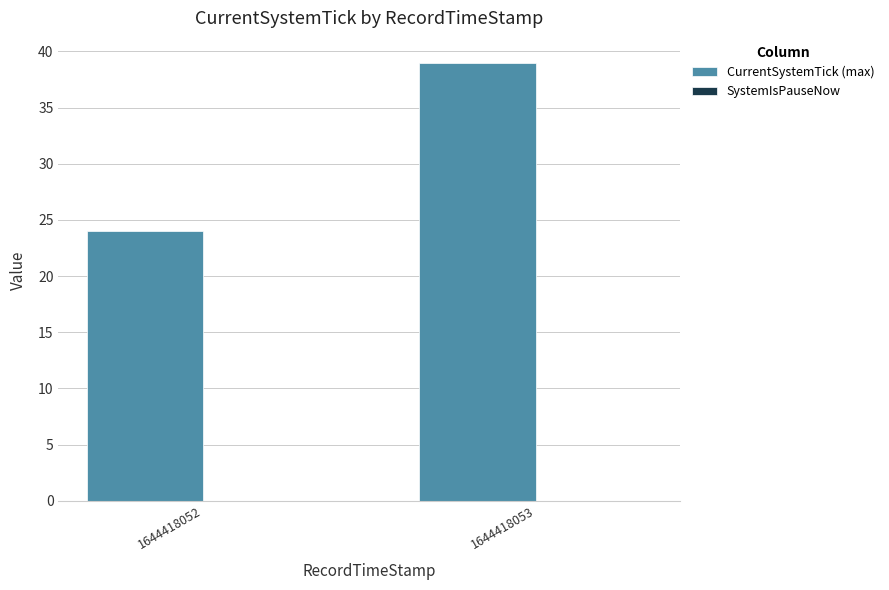

Rank the categories by value from lowest to highest.

1644418052, 1644418053